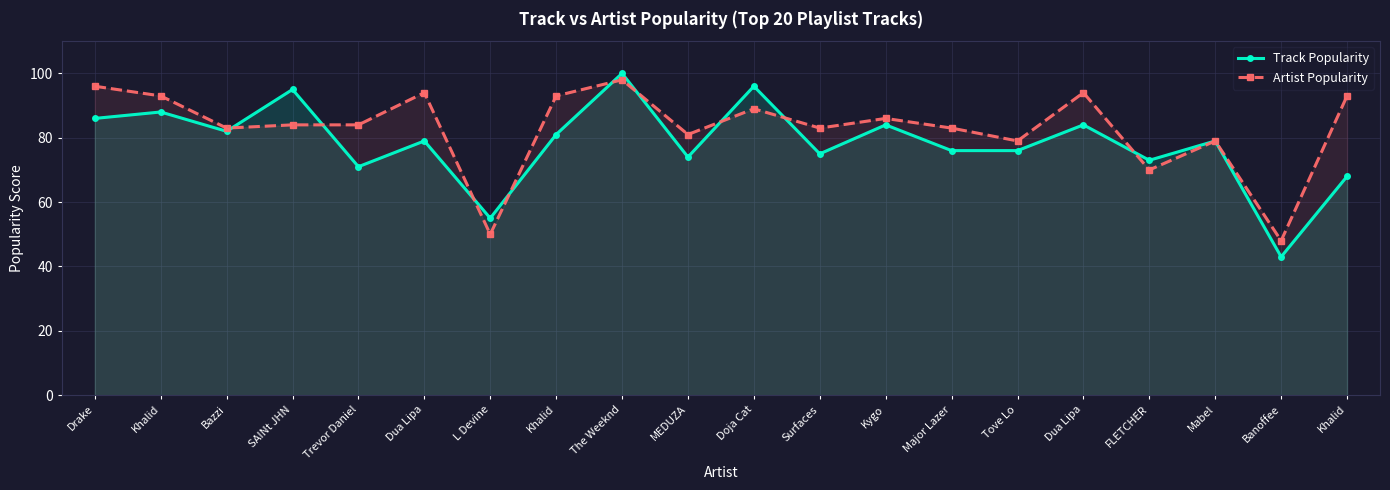

Which series has the largest total across all categories?

Artist Popularity